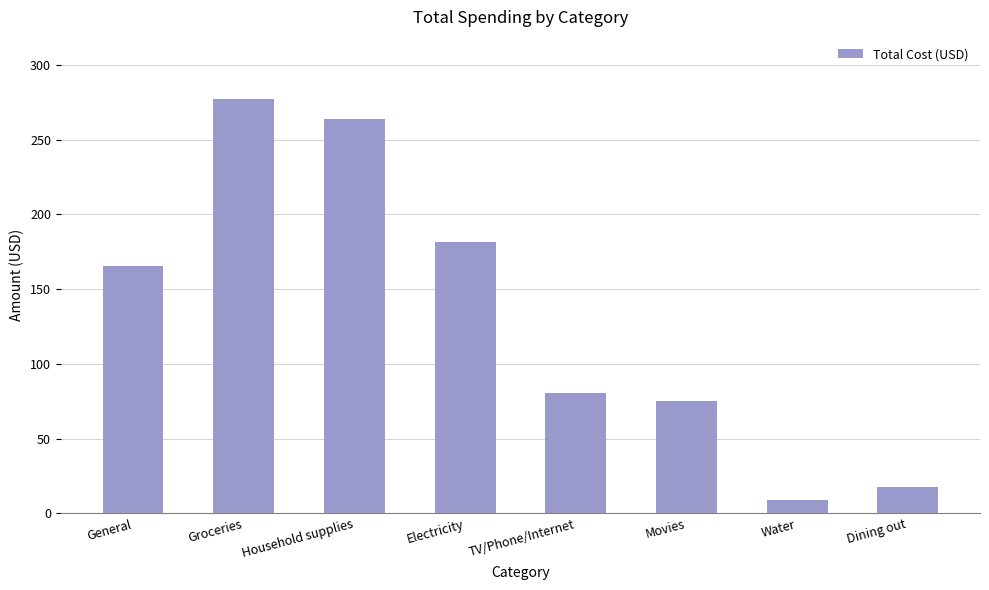

How many bars are there in total?

8